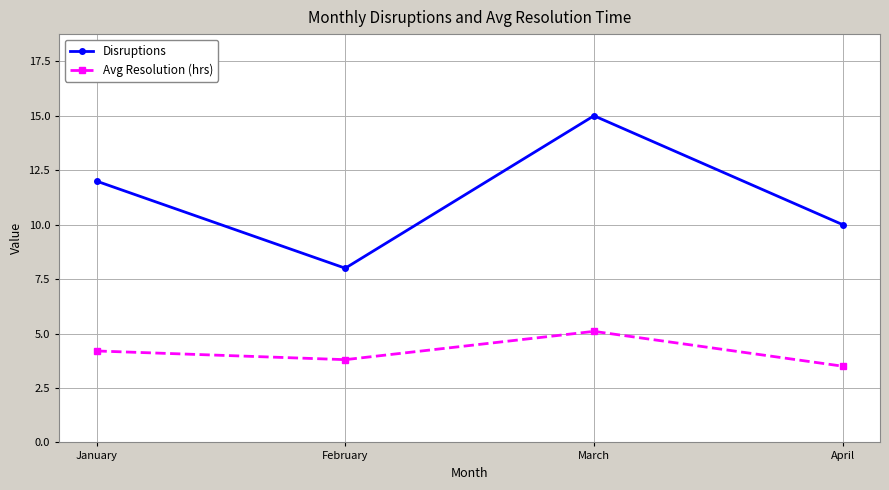

What is the total value across all series at February?

11.8